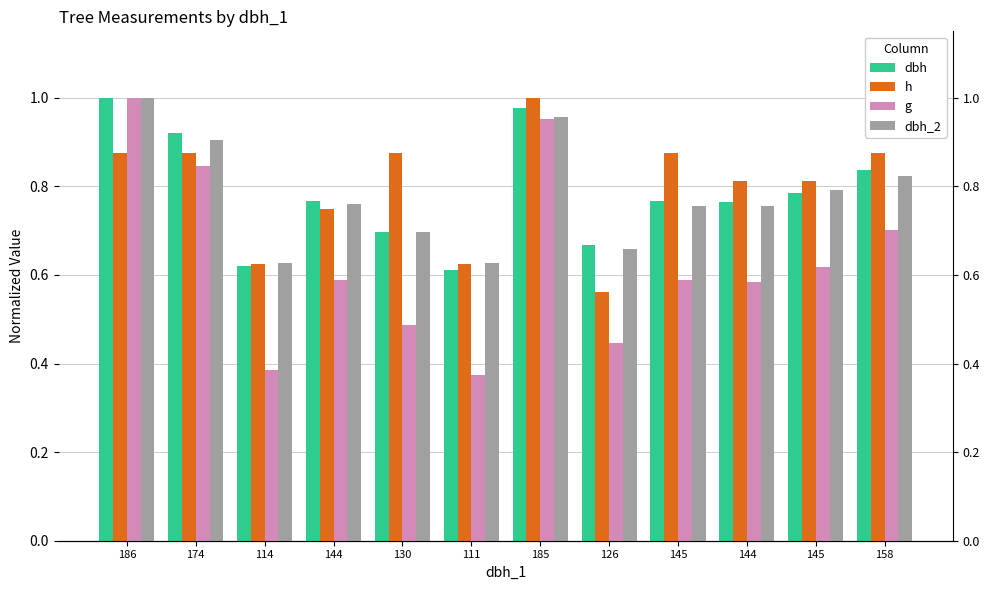

What is the average value of the dbh series?

0.8